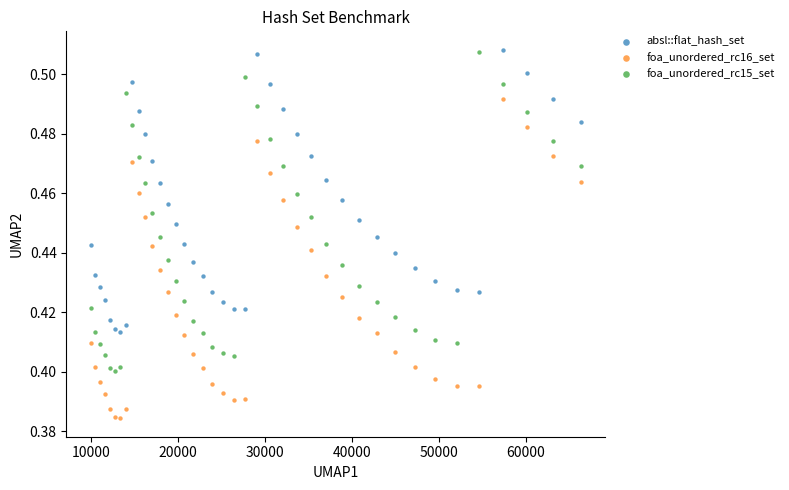

What is the X range (max minus min) for the scatter plot?

56358.0